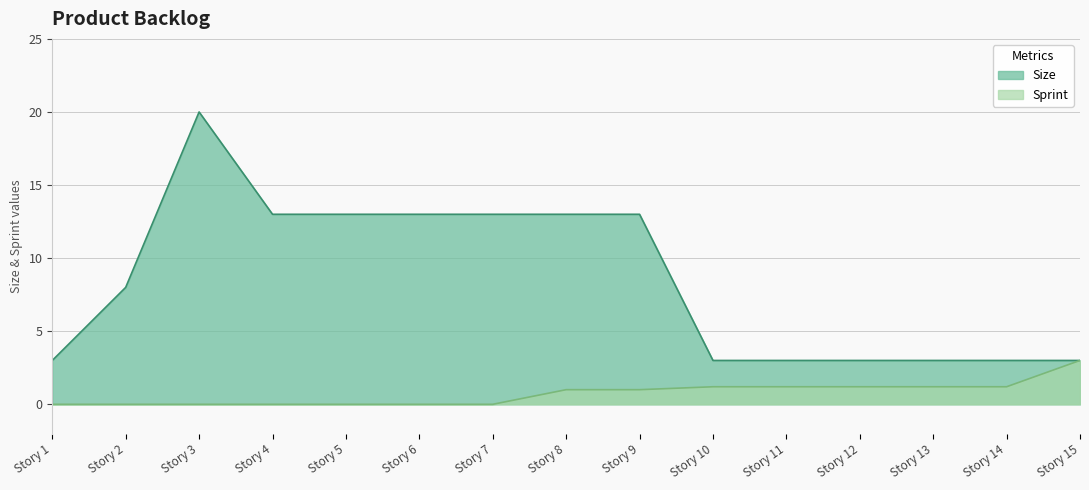

What are all the series names shown in the legend?

Size, Sprint